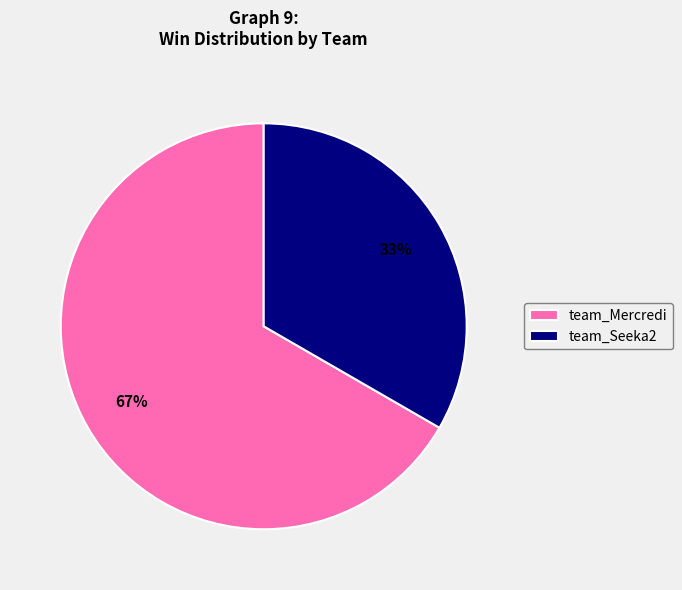

To the nearest percent, what is the combined percentage of team_Mercredi and team_Seeka2?

100%